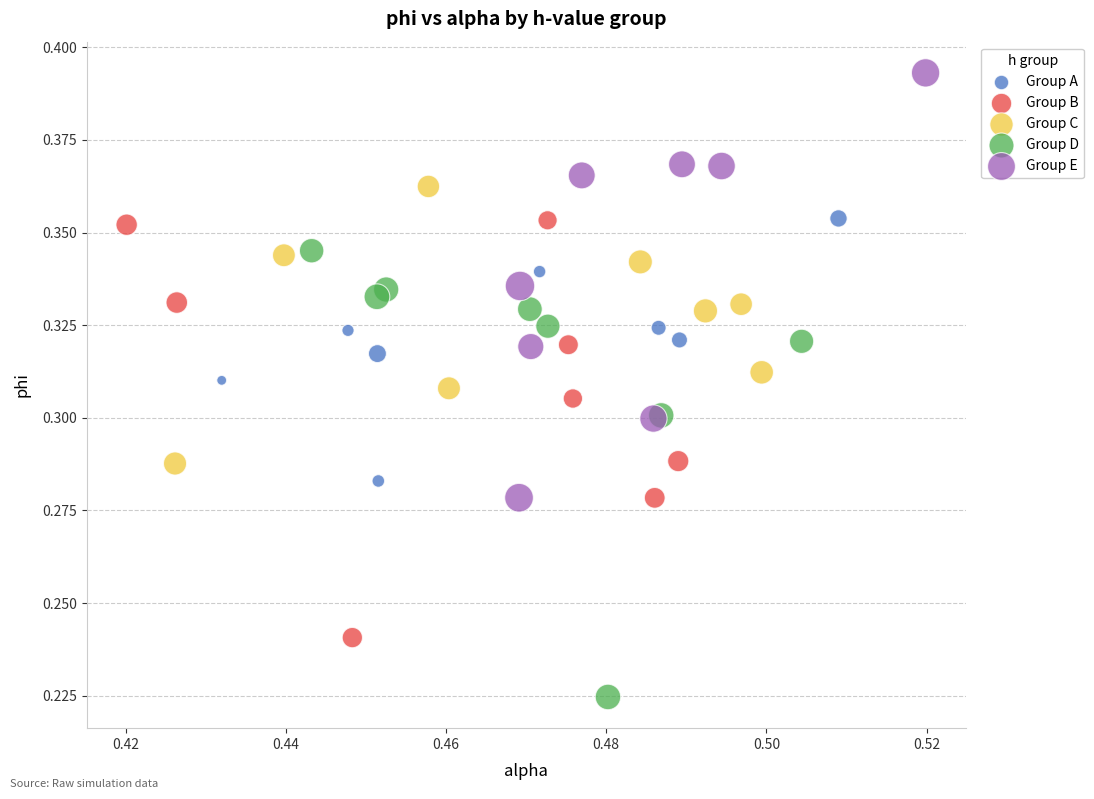

Which series reaches the minimum Y coordinate?

Group D